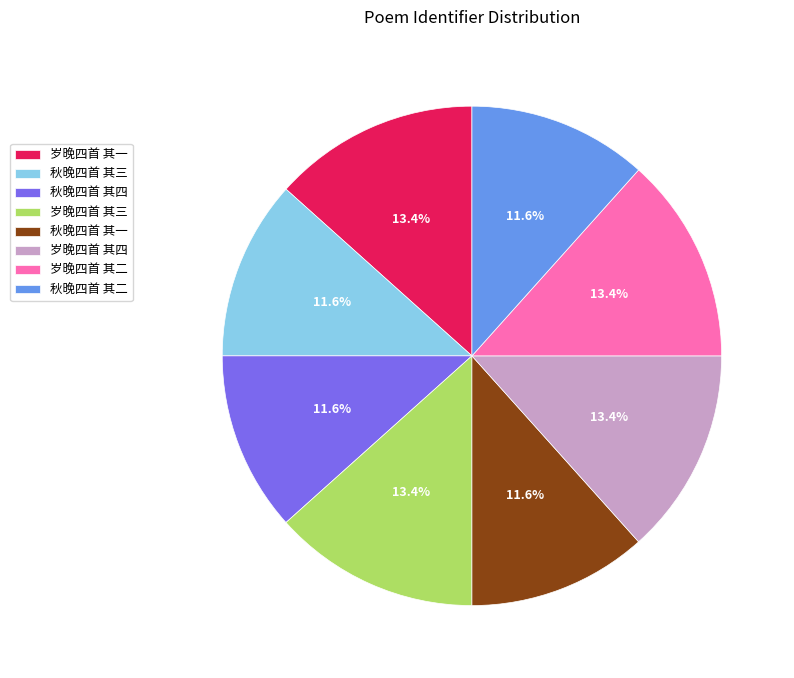

What is the ratio of the value at 秋晚四首 其三 to the value at 岁晚四首 其三?

0.9